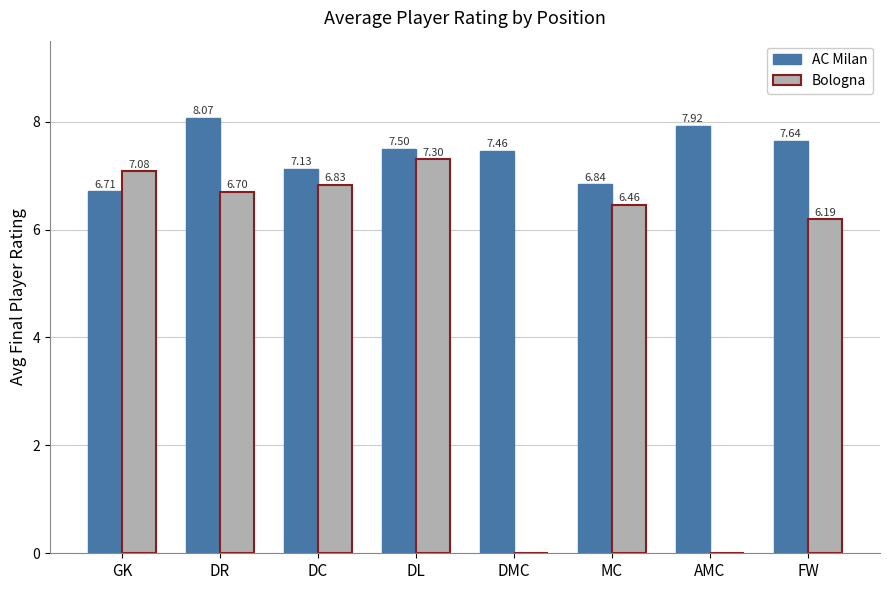

Which category has the highest value in the AC Milan series?

DR